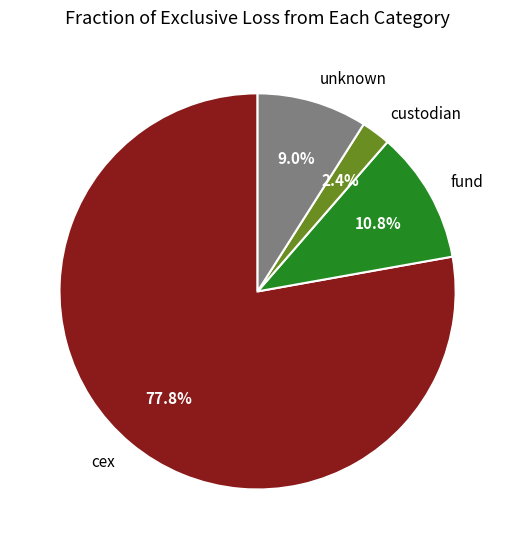

Which category has the smallest portion of the pie?

custodian